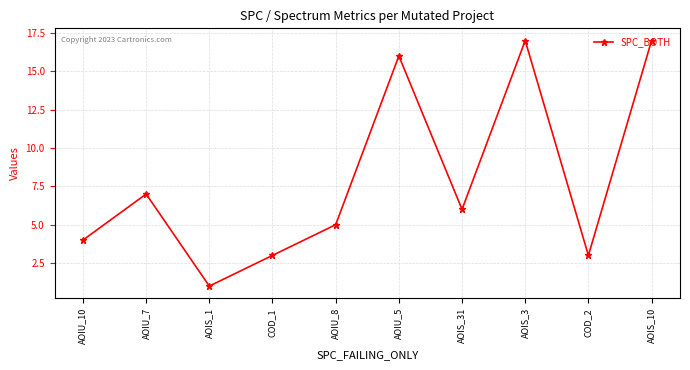

Does the chart display data point markers on the line(s)?

Yes